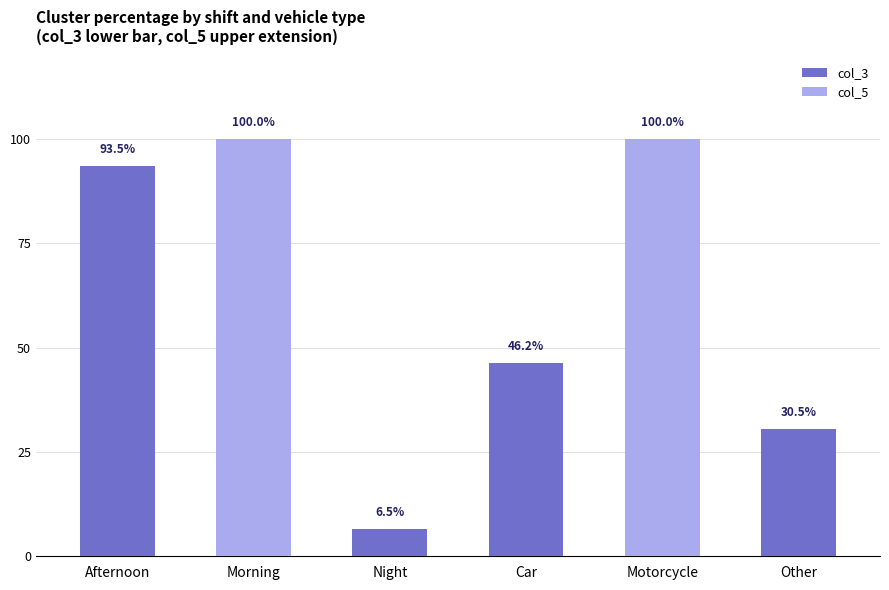

Which category has the highest value in the col_3 series?

Afternoon